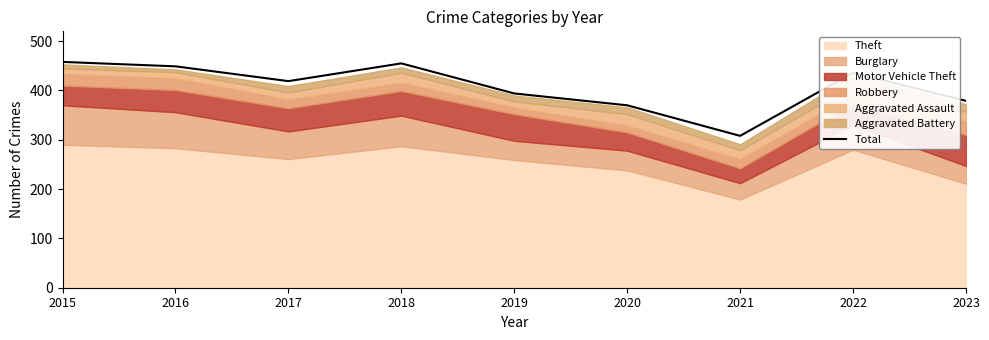

Is it true that Total equals 458 at 2015?

True